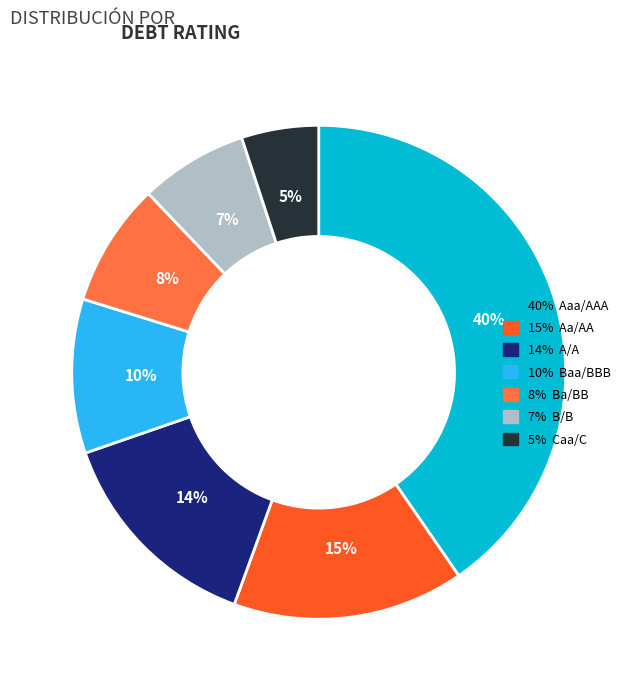

To the nearest percent, what is the average slice percentage?

14%